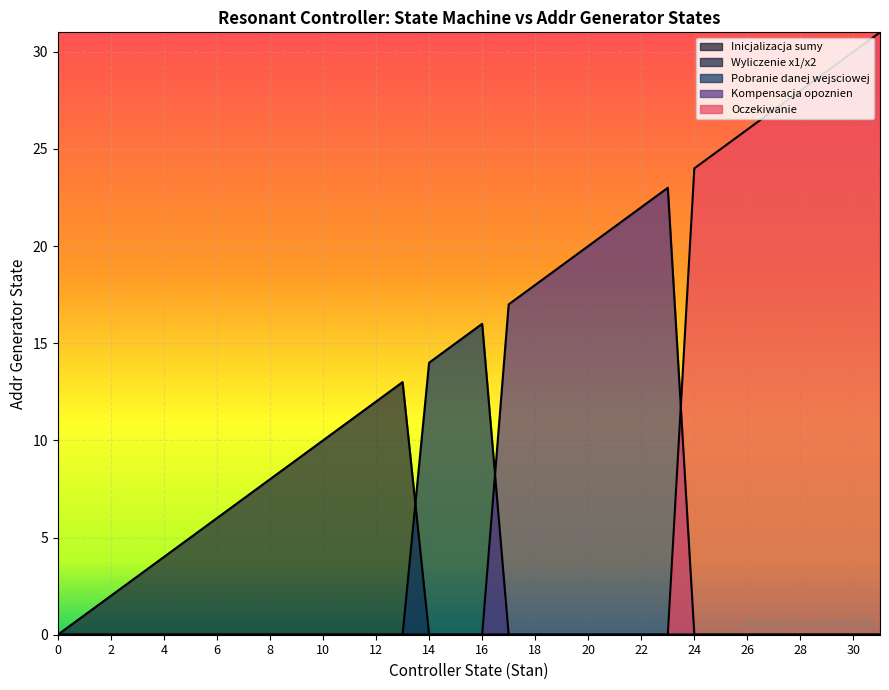

True or false: Wyliczenie wartosci x1 i x2 has a value of 21 at 11.

False